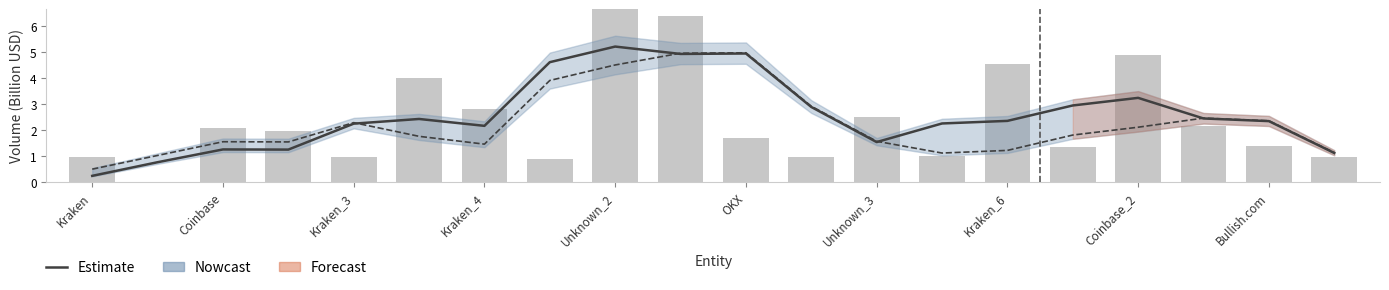

The Estimate (inUSD) series shows 2.0 at Coinbase_2. True or false?

False